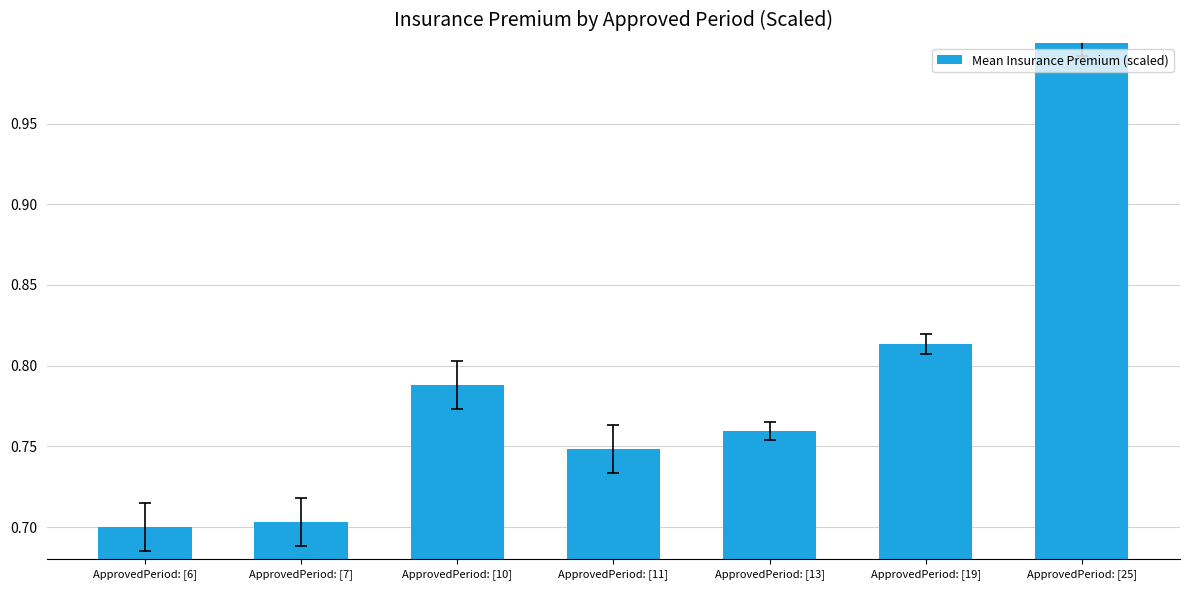

List the labels in order of value, largest first.

ApprovedPeriod: [25], ApprovedPeriod: [19], ApprovedPeriod: [10], ApprovedPeriod: [13], ApprovedPeriod: [11], ApprovedPeriod: [7], ApprovedPeriod: [6]